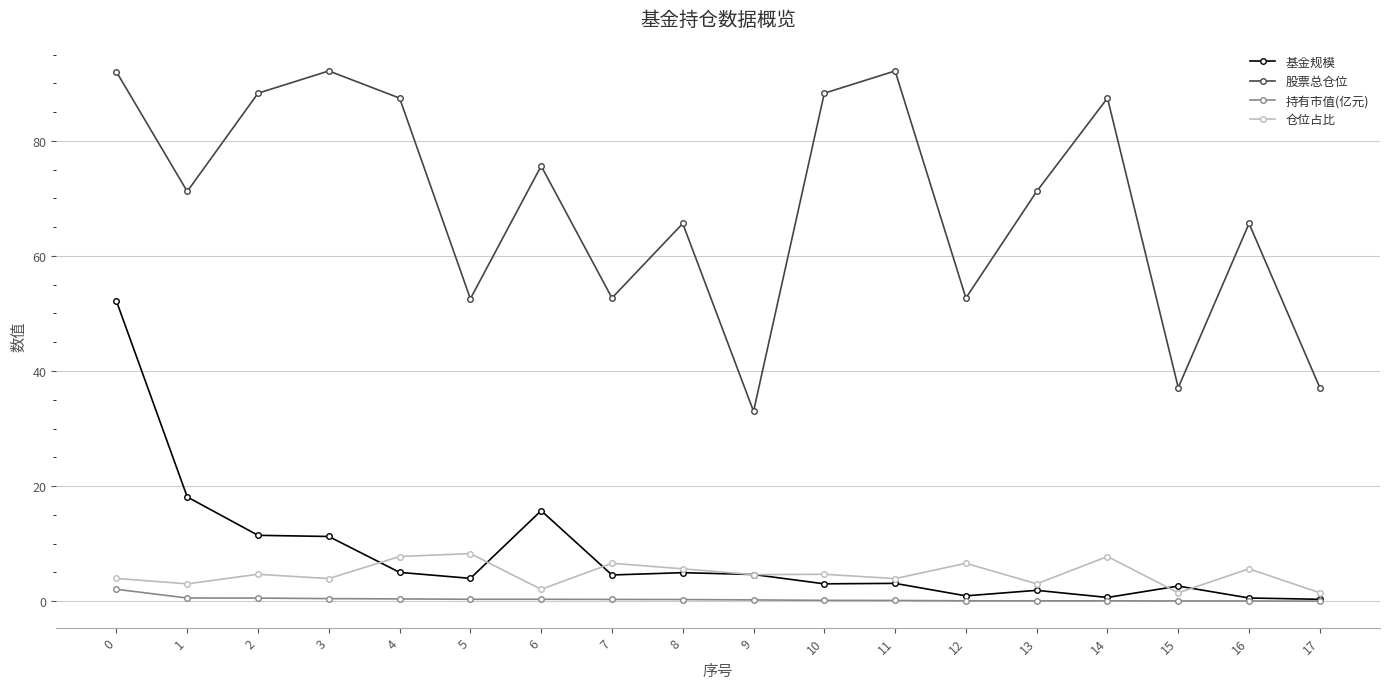

Which series has the largest range (max minus min)?

股票总仓位